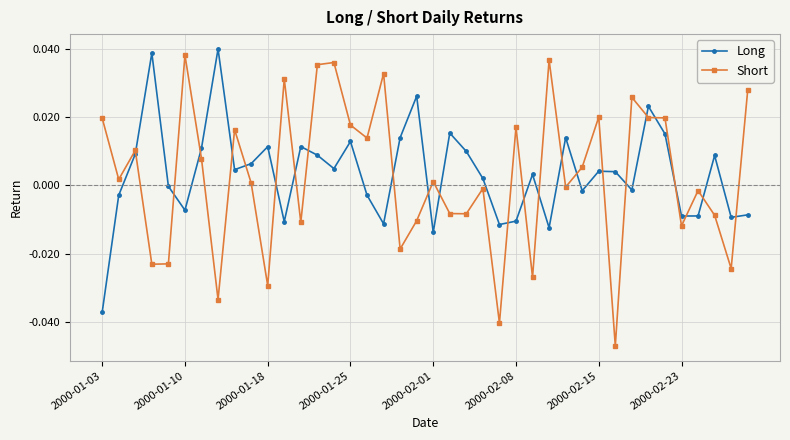

True or false: Long has more than 2 interior local peaks.

True